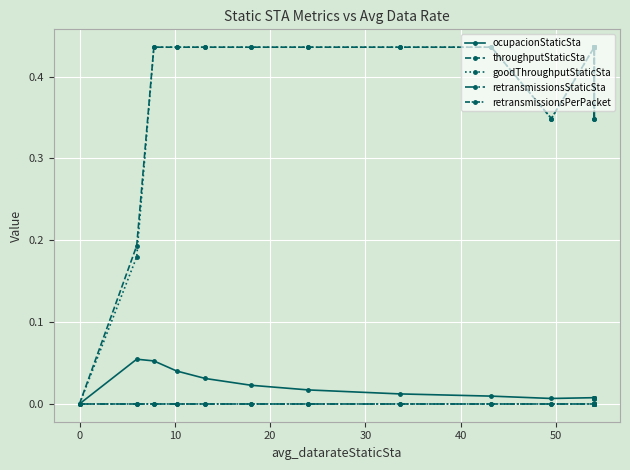

Which series has the largest total across all categories?

throughputStaticSta